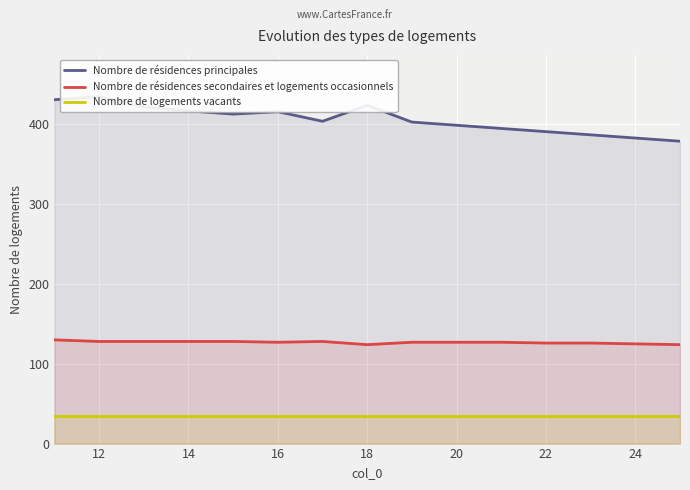

True or false: Nombre de logements vacants and Nombre de résidences secondaires et logements occasionnels intersect in this chart.

False